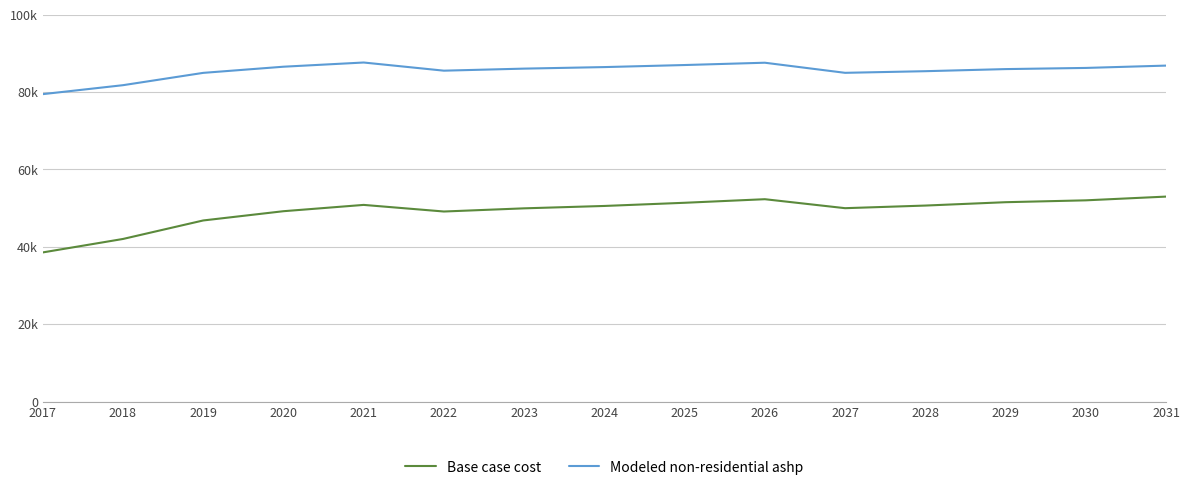

The value of Base case cost at 2029 is 51541.2. True or false?

True